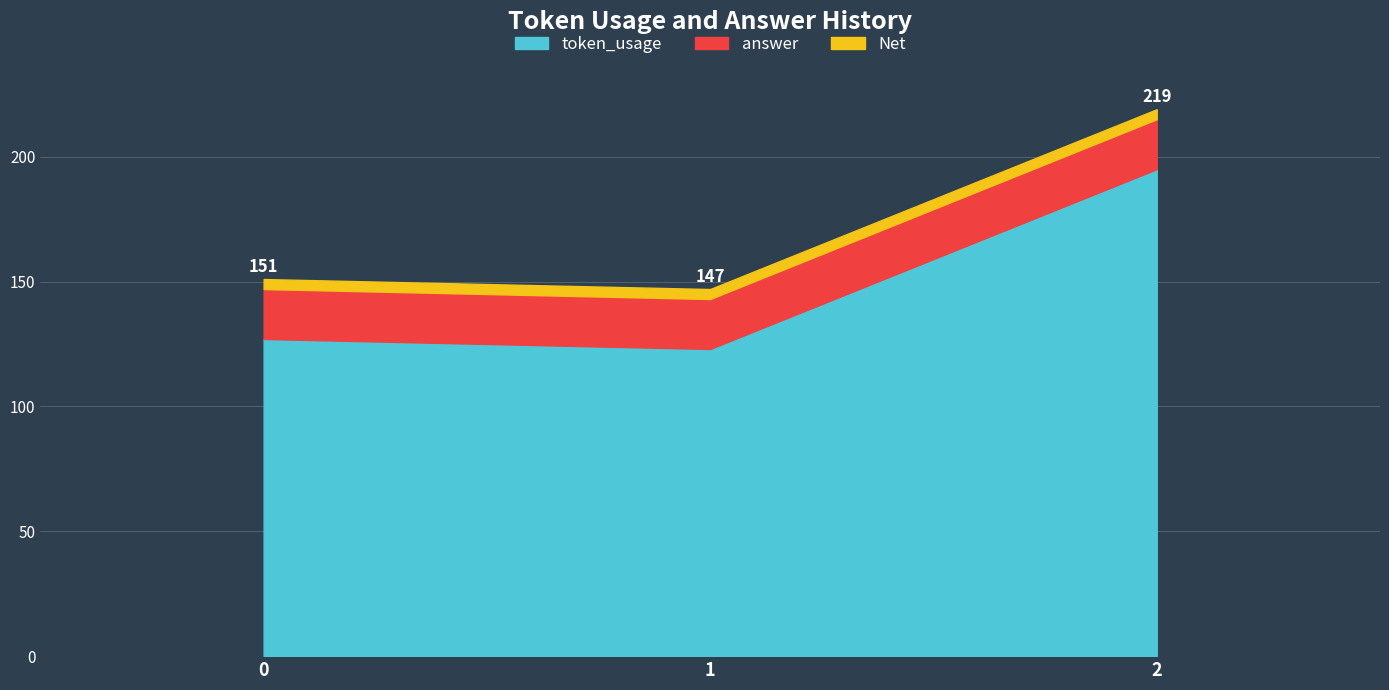

What is the lowest value of the token_usage series?

123